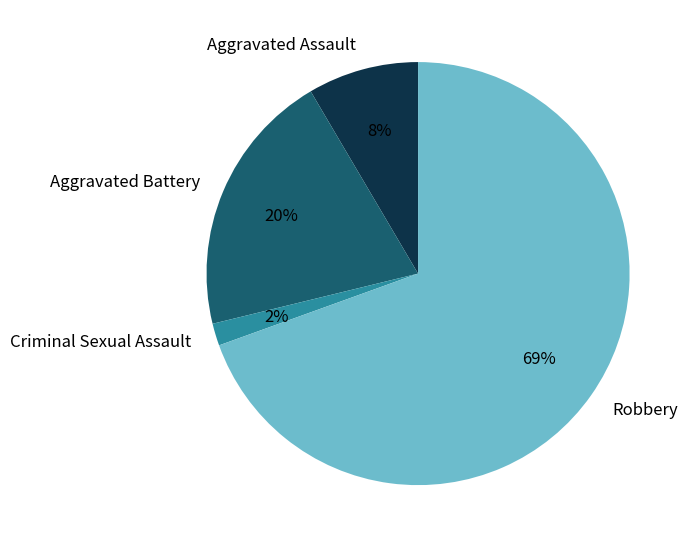

Do Aggravated Battery and Robbery together represent more than half of the pie?

Yes